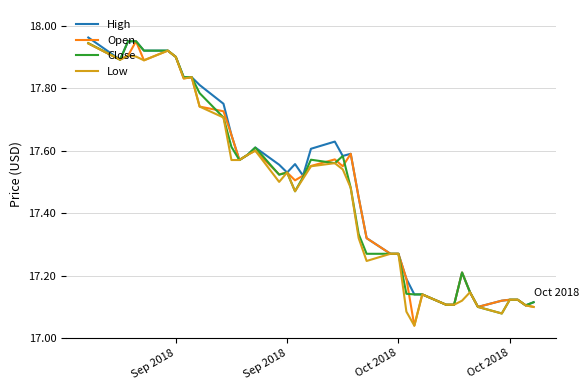

What is the greatest value displayed?

18.0